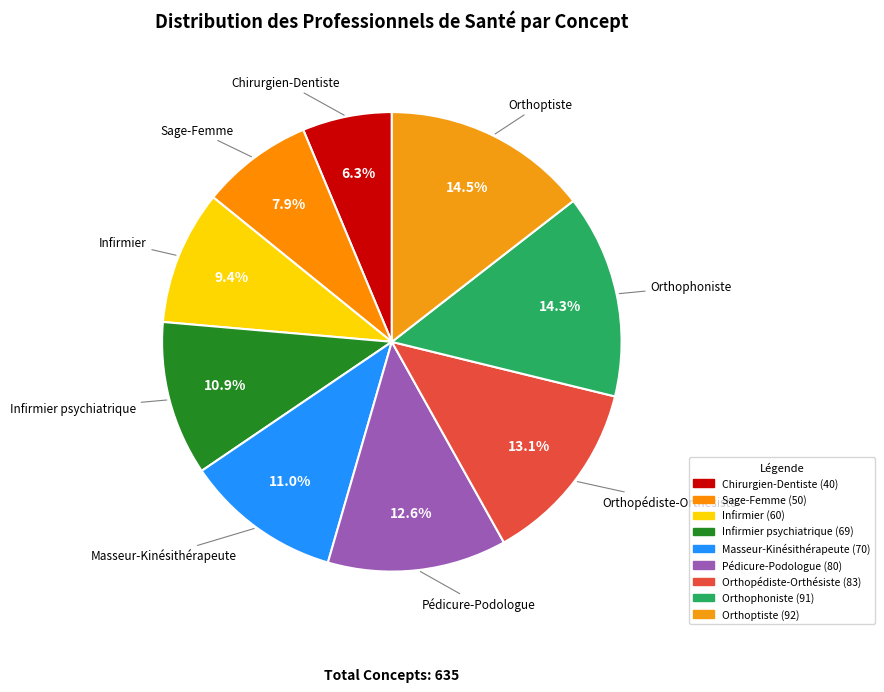

Count the number of slices in the pie.

9